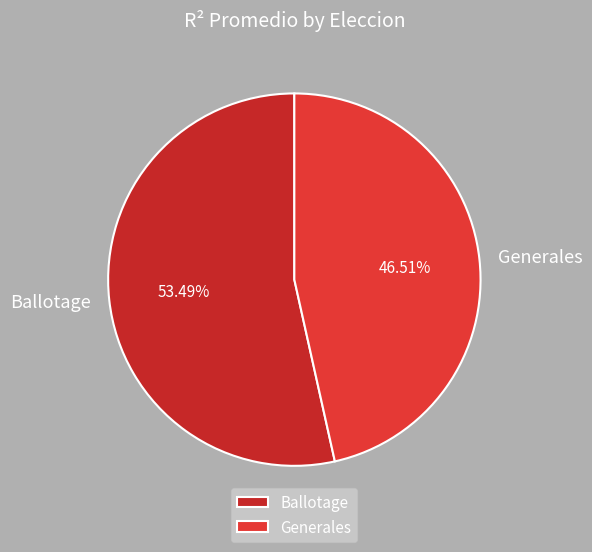

Which category has the biggest portion of the pie?

Ballotage